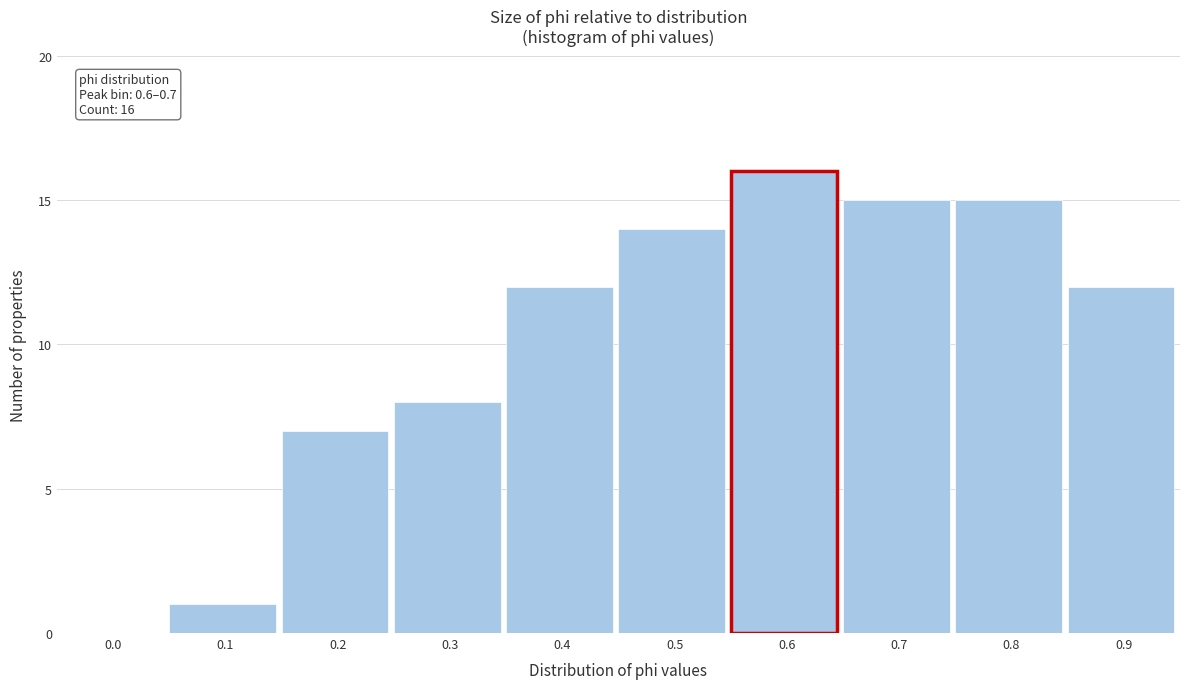

Reading left to right, what are all the values shown in this chart?

0.0=0	0.1=1	0.2=7	0.3=8	0.4=12	0.5=14	0.6=16	0.7=15	0.8=15	0.9=12